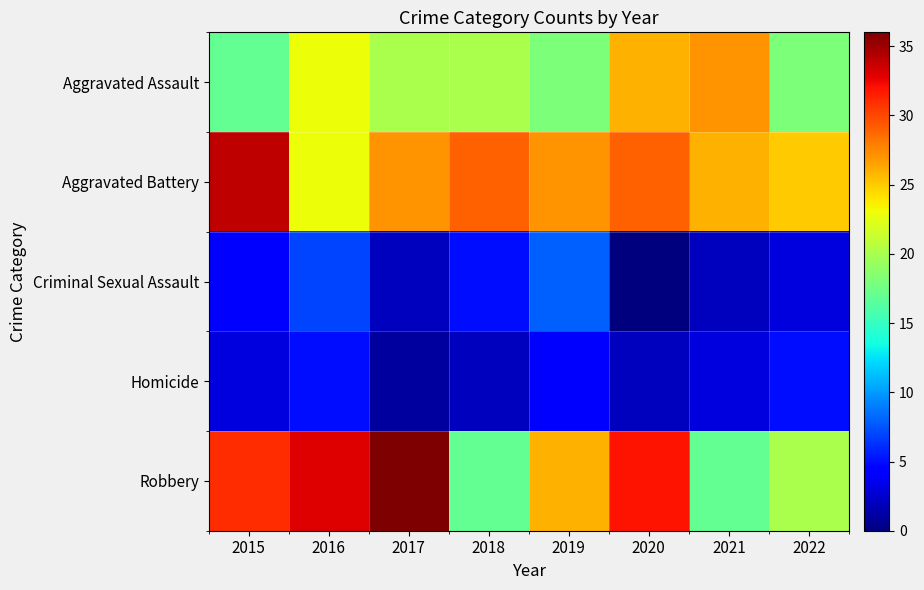

At which category is the sum across all series the highest?

2016